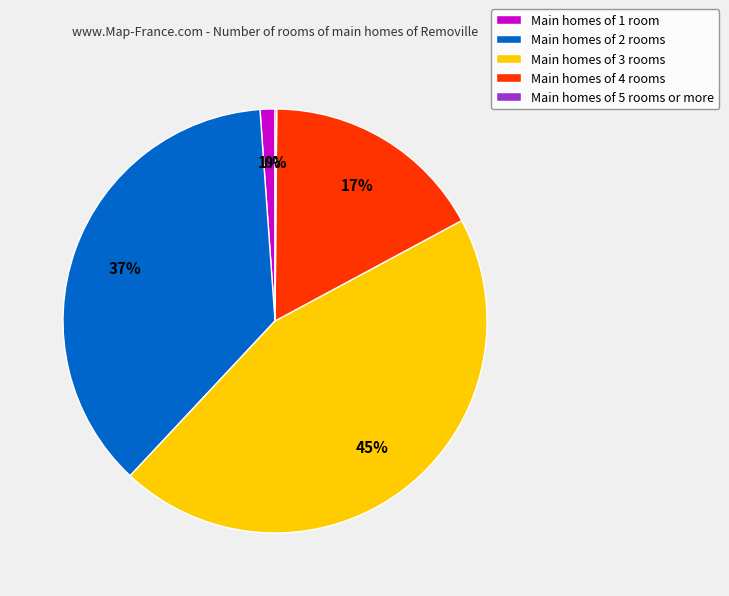

Is there any slice that represents more than half of the pie?

No